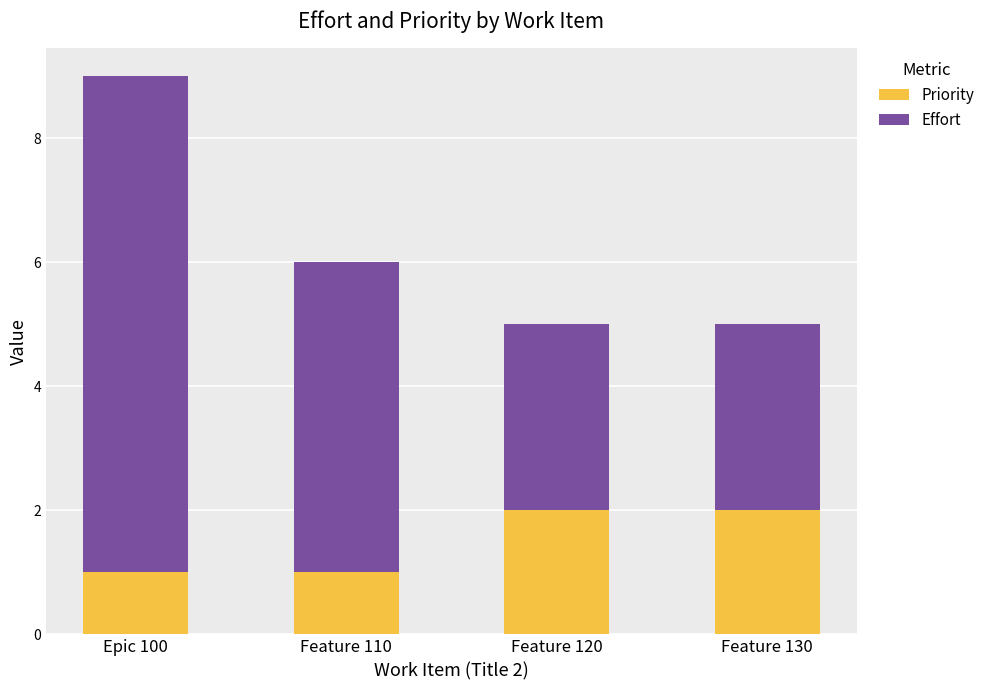

What are all the series names shown in the legend?

Priority, Effort